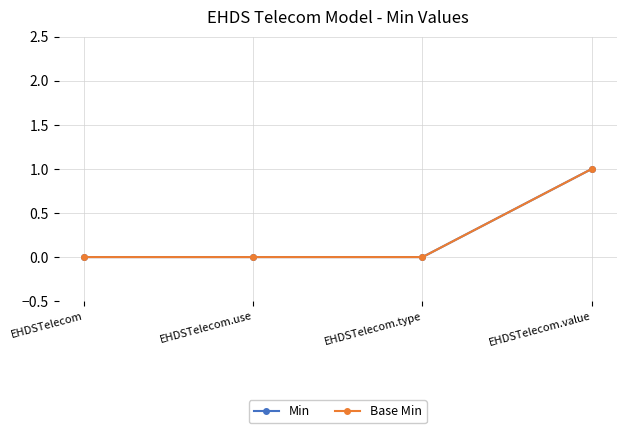

Reading right to left, list all the values displayed in this chart.

Min: 1	0	0	0
Base Min: 1	0	0	0